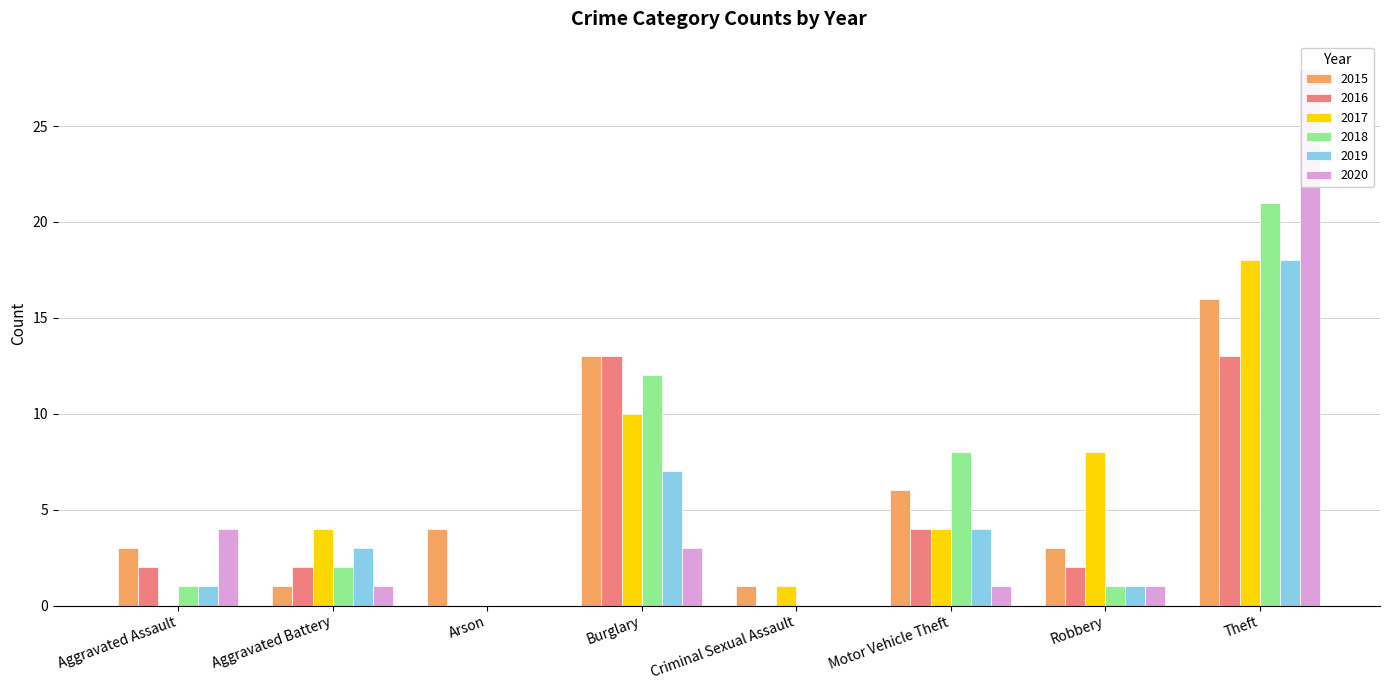

Count the number of categories in the chart.

8